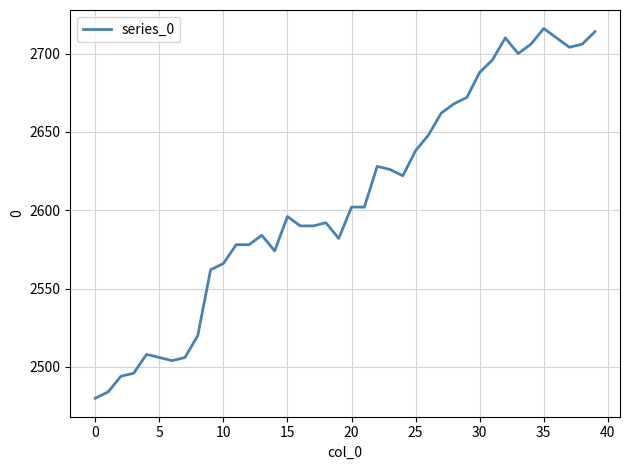

Reading left to right, transcribe all the data shown in this chart.

2480	2484	2494	2496	2508	2506	2504	2506	2520	2562	2566	2578	2578	2584	2574	2596	2590	2590	2592	2582	2602	2602	2628	2626	2622	2638	2648	2662	2668	2672	2688	2696	2710	2700	2706	2716	2710	2704	2706	2714